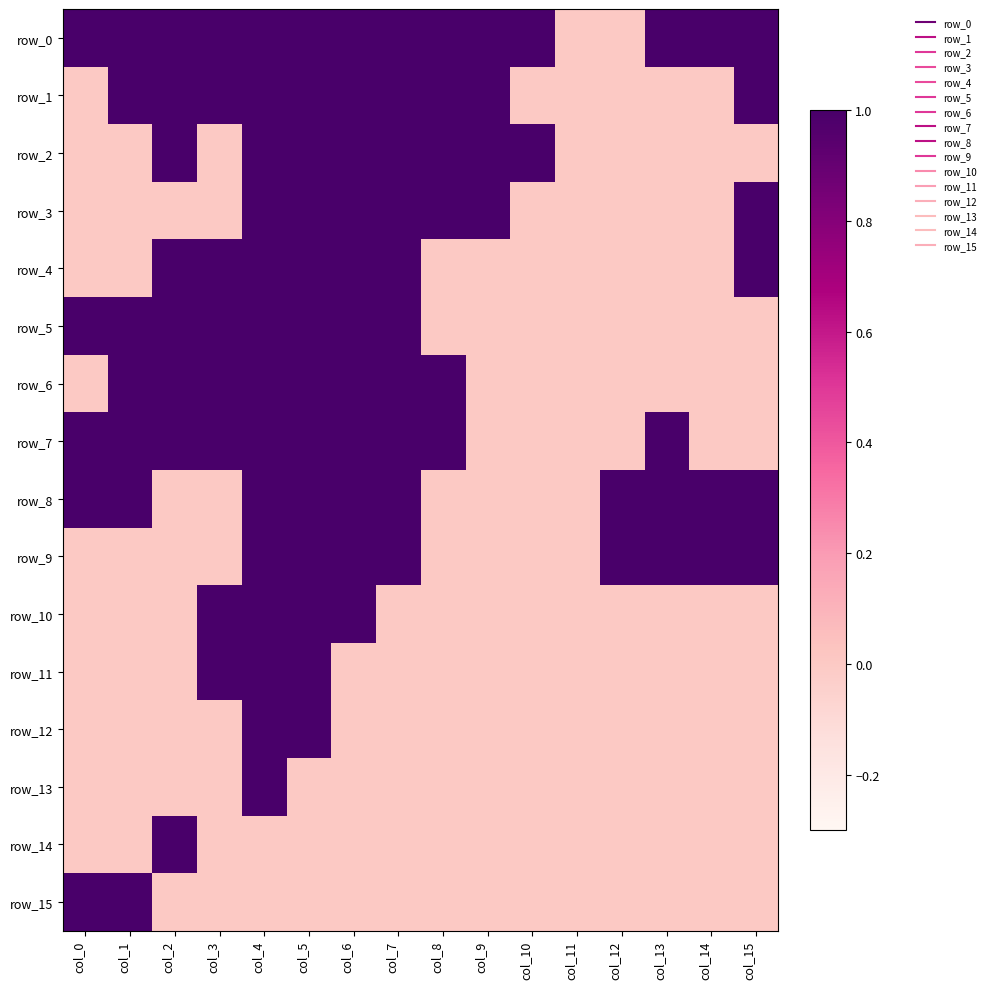

What is the greatest value displayed?

1